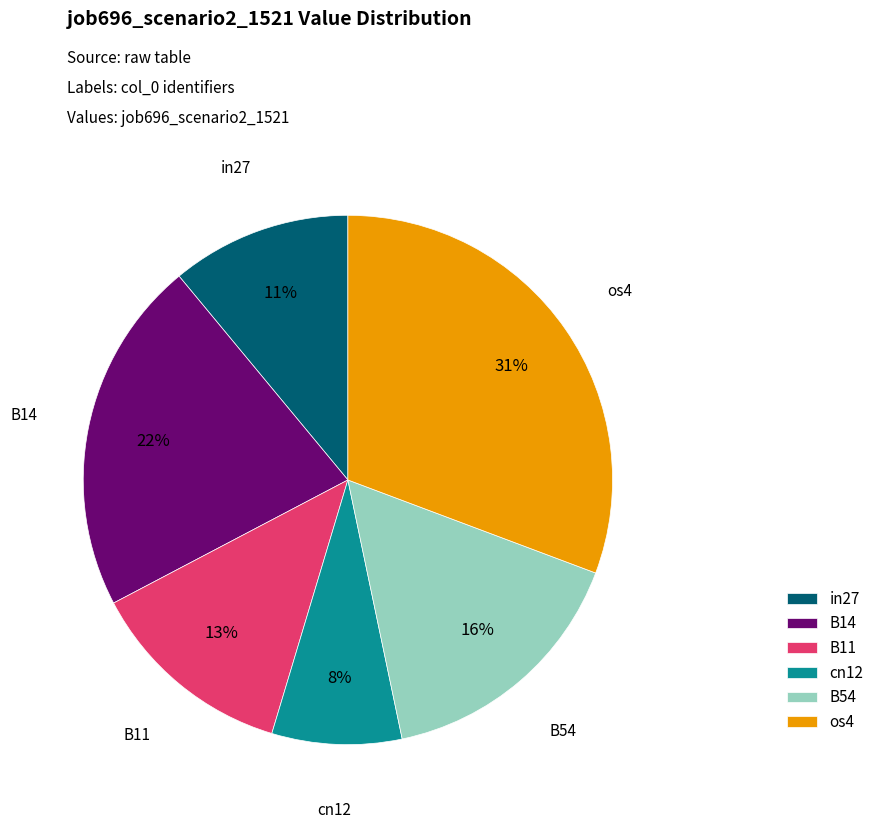

To the nearest percent, what percentage of the pie is B54?

16%